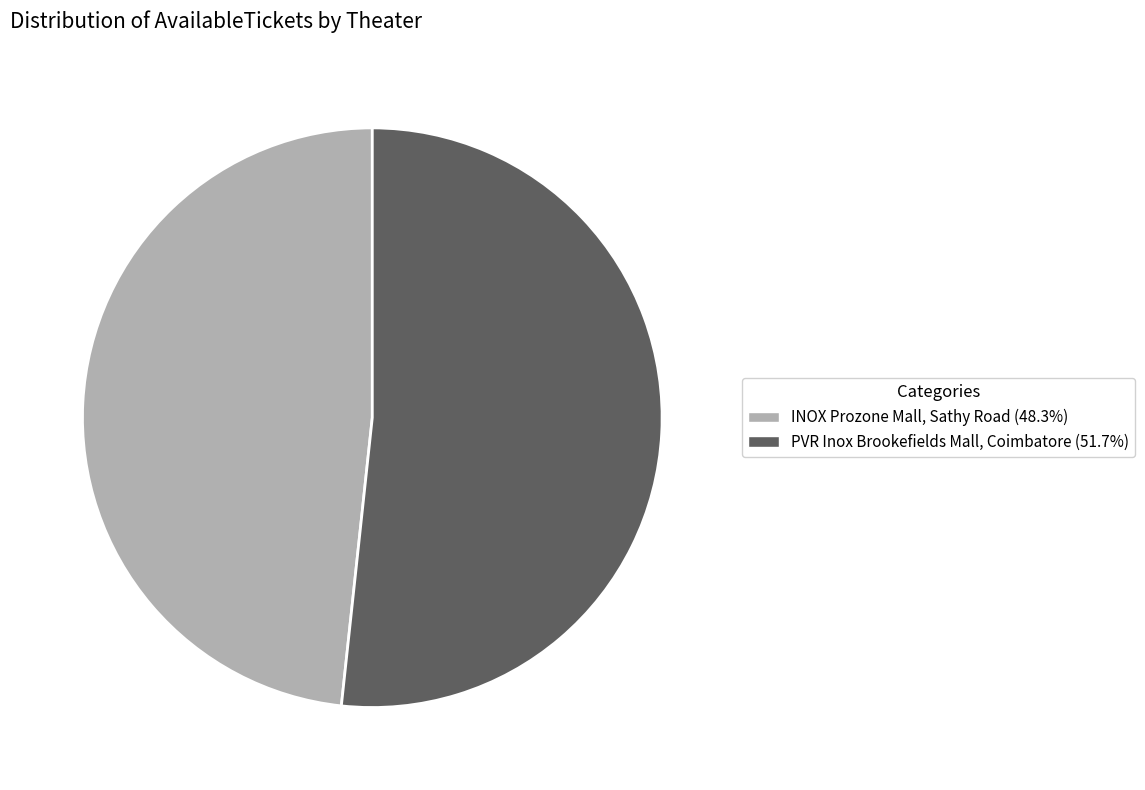

Rank the categories by value from highest to lowest.

PVR Inox Brookefields Mall, Coimbatore, INOX Prozone Mall, Sathy Road